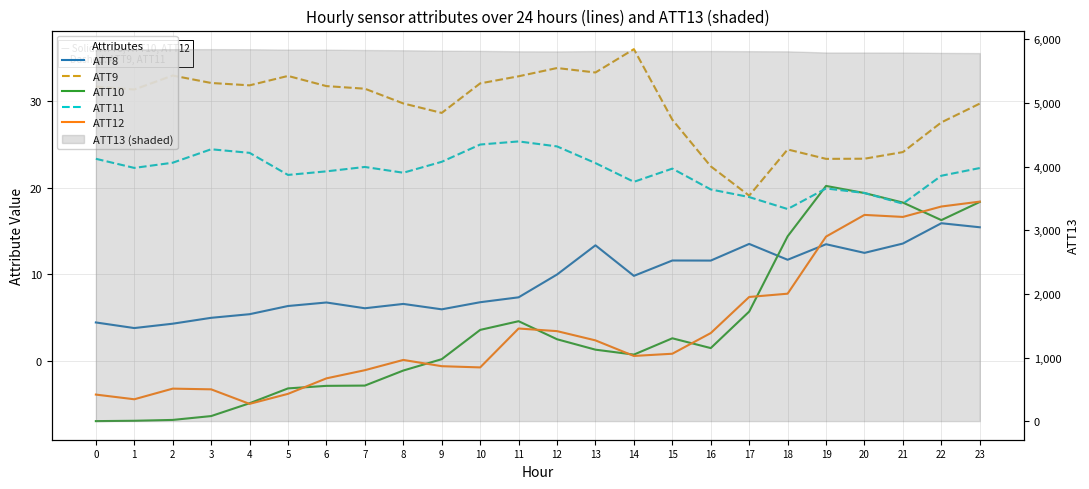

What is the sum of all ATT12 values?

86.1